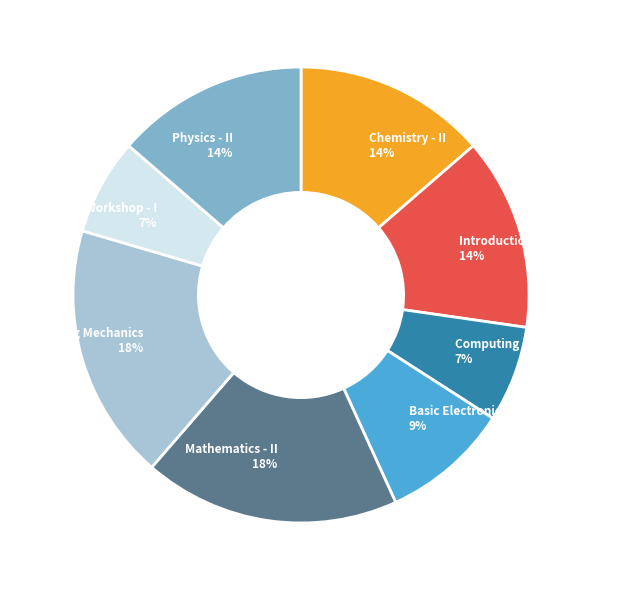

How many segments does this pie chart have?

8